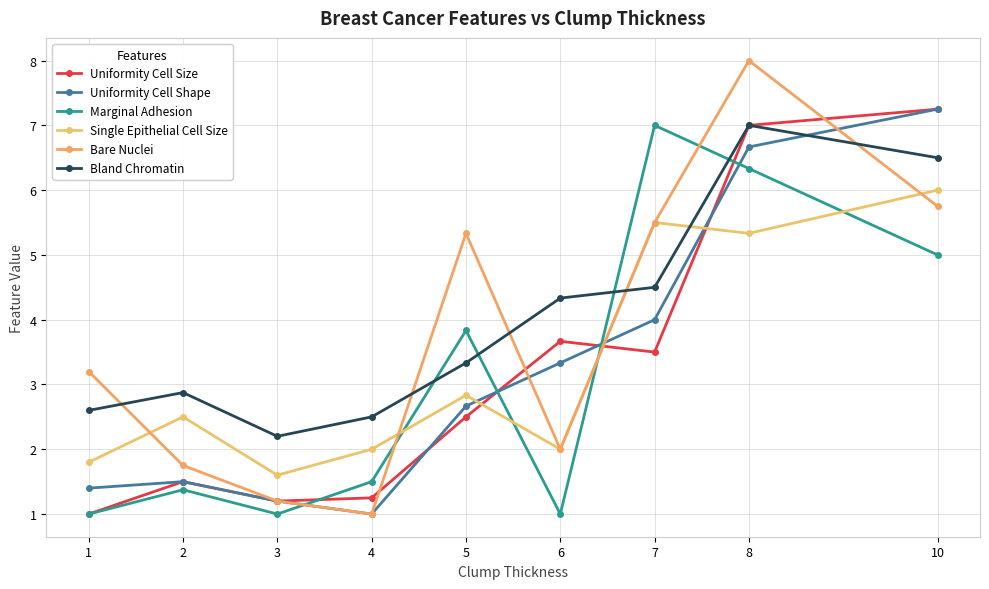

True or false: Single Epithelial Cell Size and Bland Chromatin cross at least once.

True